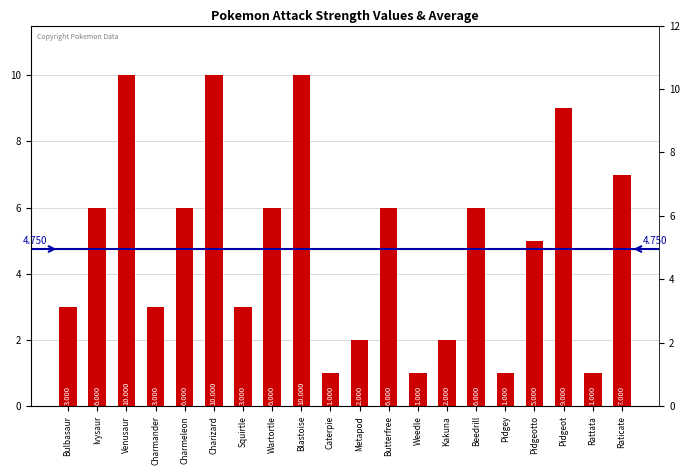

List the labels in order of value, smallest first.

Caterpie, Weedle, Pidgey, Rattata, Metapod, Kakuna, Bulbasaur, Charmander, Squirtle, Pidgeotto, Ivysaur, Charmeleon, Wartortle, Butterfree, Beedrill, Raticate, Pidgeot, Venusaur, Charizard, Blastoise